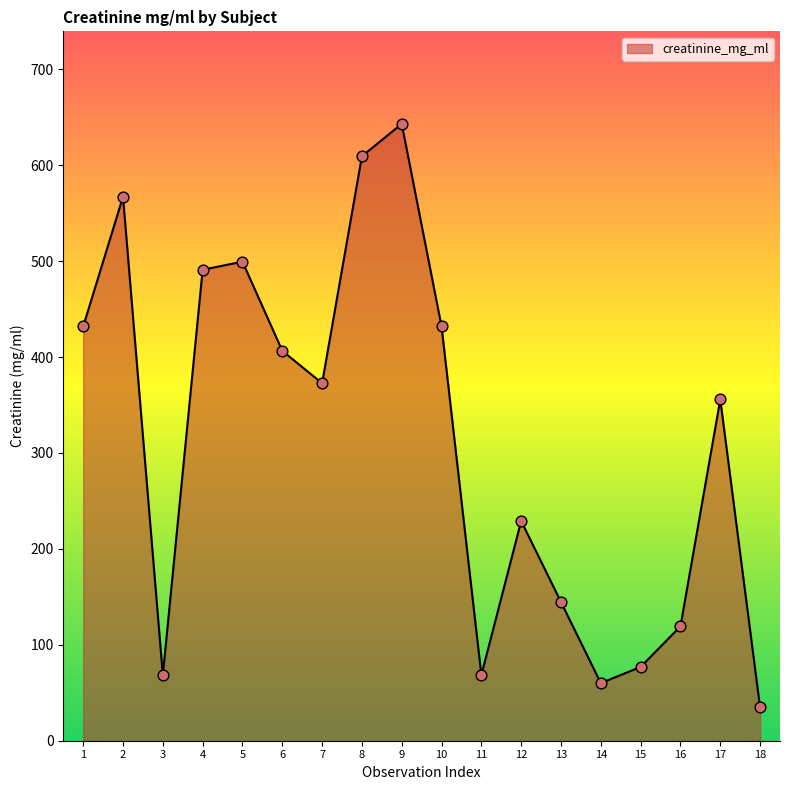

What is the change in value from 6 to 15?

-329.6